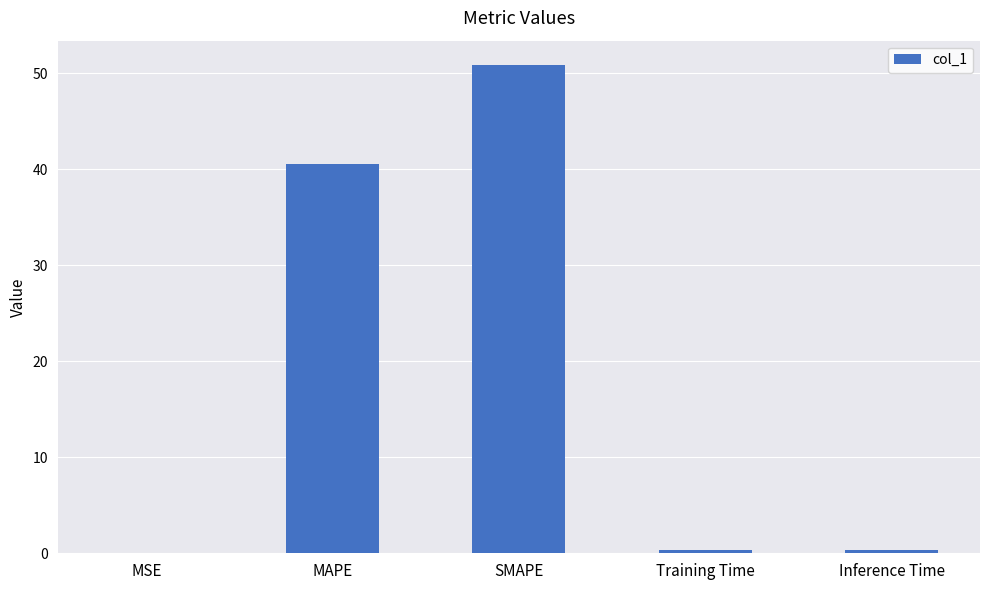

Between Inference Time and SMAPE, which is larger?

SMAPE